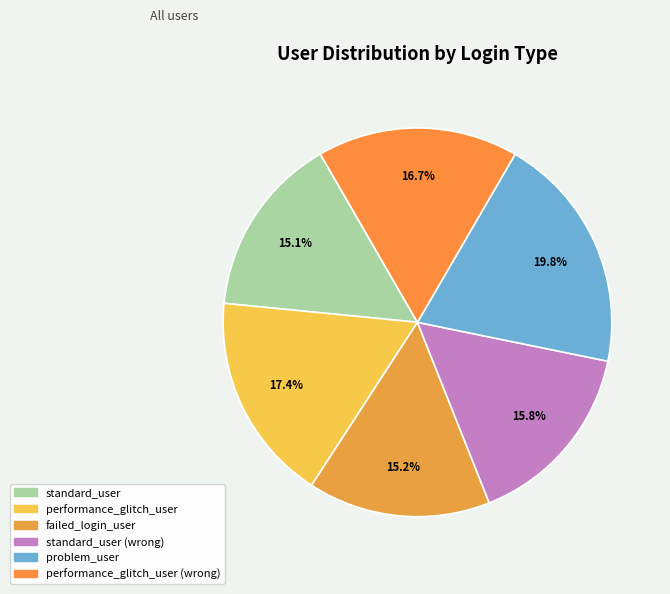

To the nearest percent, what is the difference between the largest and smallest slice percentages?

5%